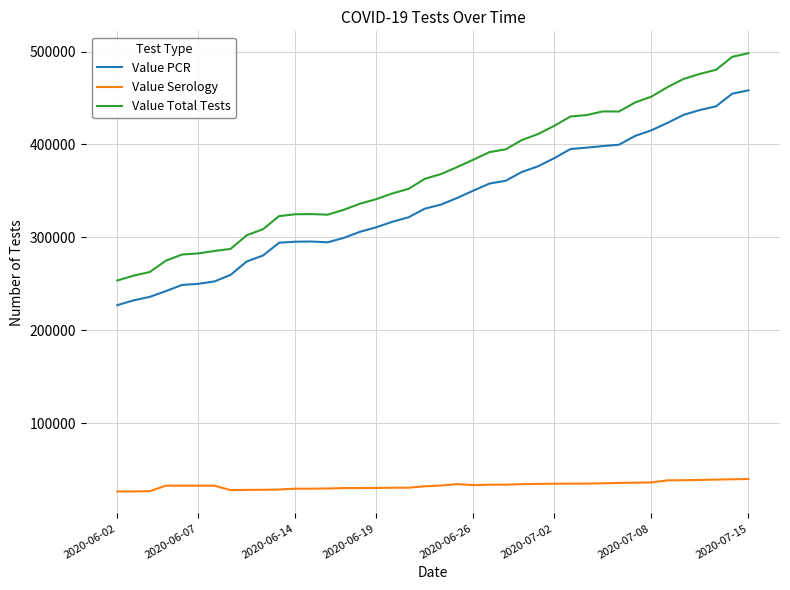

List the series in order of their peak value, lowest first.

Value Serology, Value PCR, Value Total Tests